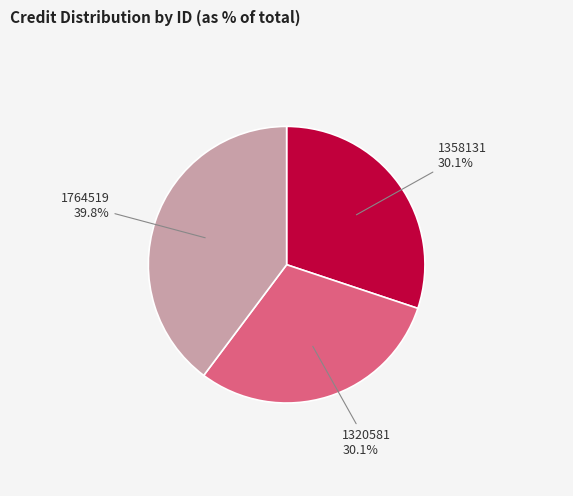

Is there any slice that represents more than half of the pie?

No